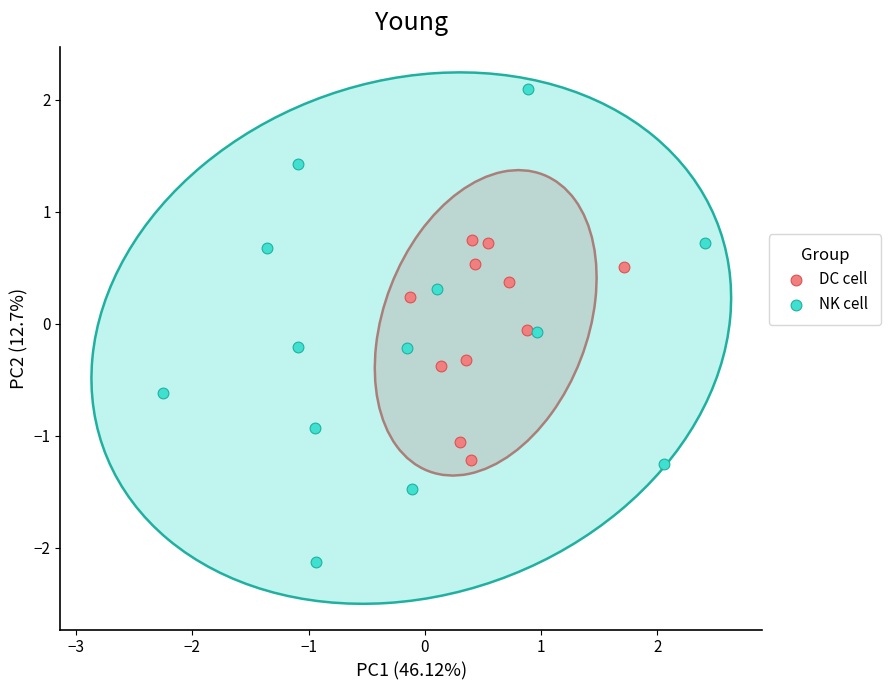

What are all the series names shown in the legend?

DC cell, NK cell